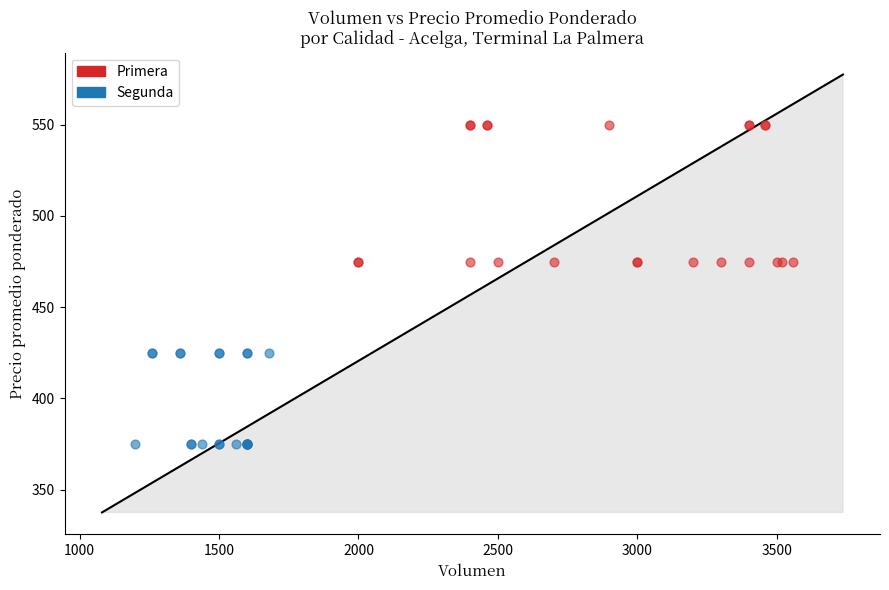

Which series has the largest Y range (max minus min)?

Primera